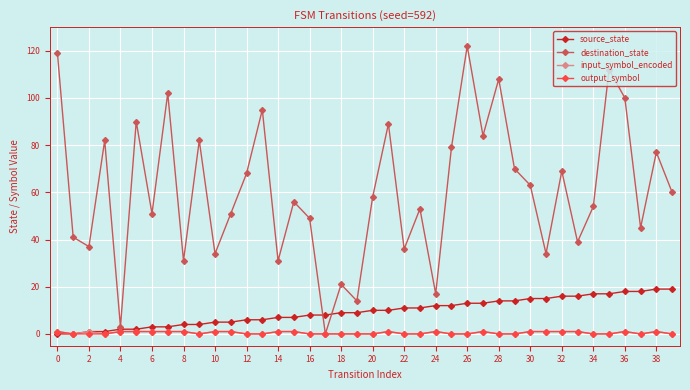

What are all the series names shown in the legend?

source_state, destination_state, input_symbol_encoded, output_symbol